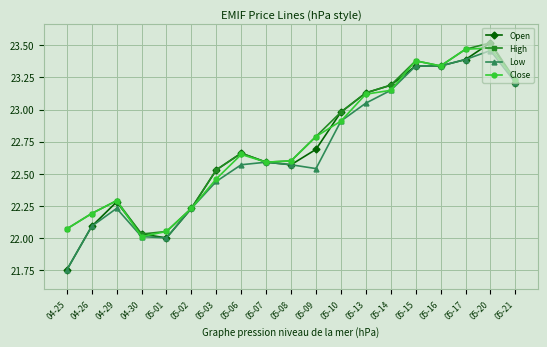

Which category has the highest value across all series?

05-20